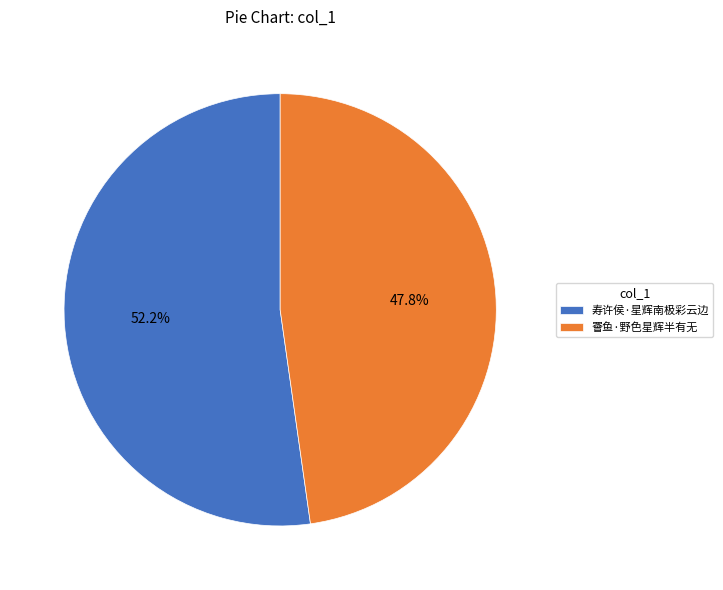

Rank the categories by value from lowest to highest.

罾鱼·野色星辉半有无, 寿许侯·星辉南极彩云边